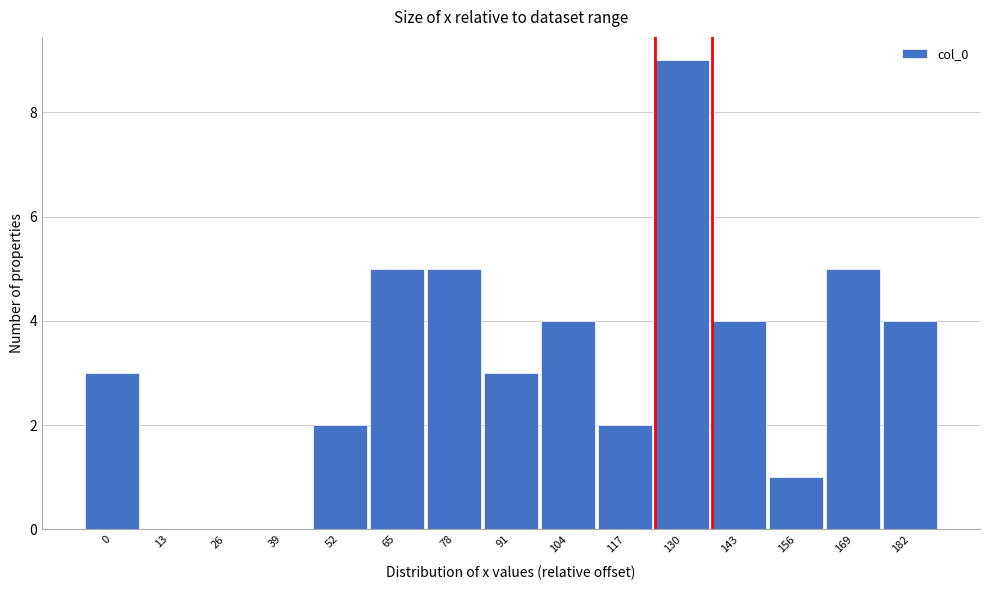

Reading left to right, extract all data points from this chart.

0=3	13=0	26=0	39=0	52=2	65=5	78=5	91=3	104=4	117=2	130=9	143=4	156=1	169=5	182=4